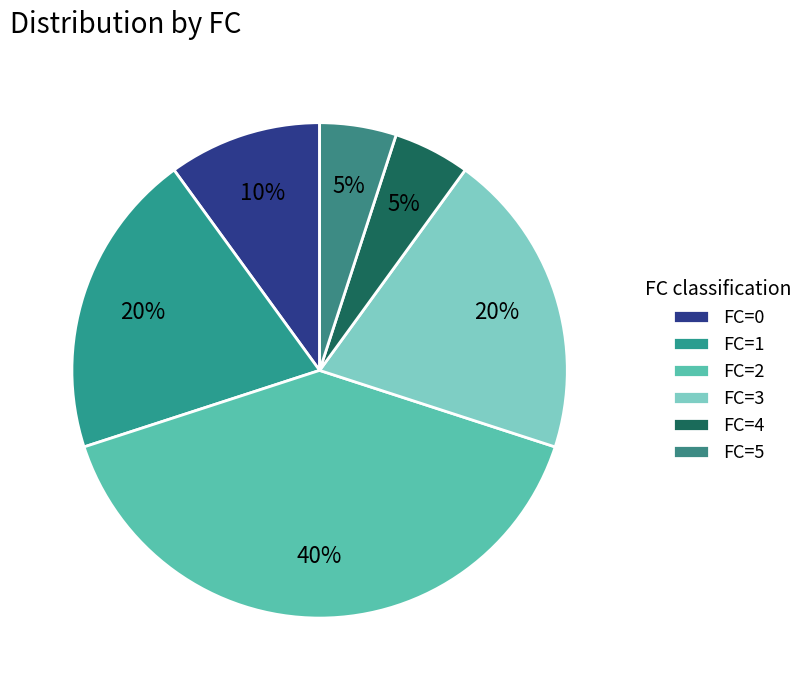

Which slice is the largest?

FC=2